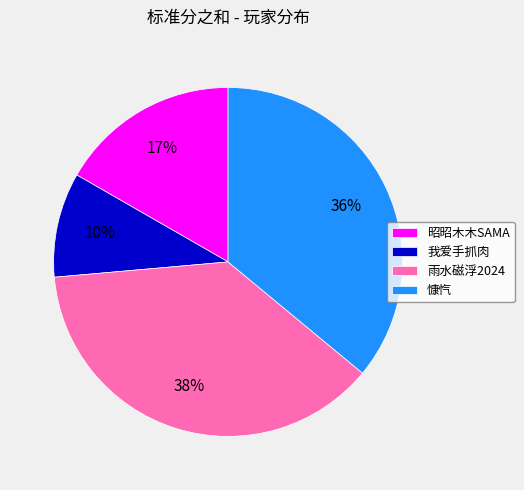

Approximately how many times larger is the value at 昭昭木木SAMA compared to 我爱手抓肉?

1.7